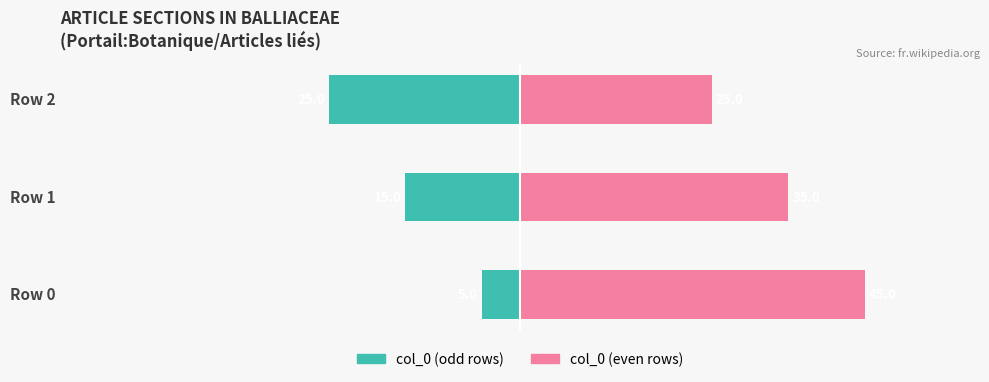

The col_0 (Right) series shows 45 at Row 2. True or false?

False